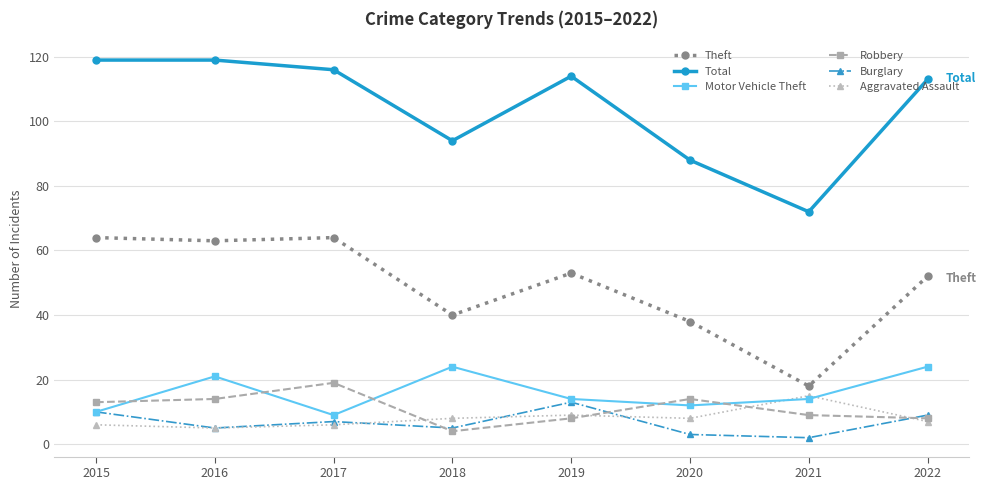

What is the spread (max minus min) of values at 2015?

113